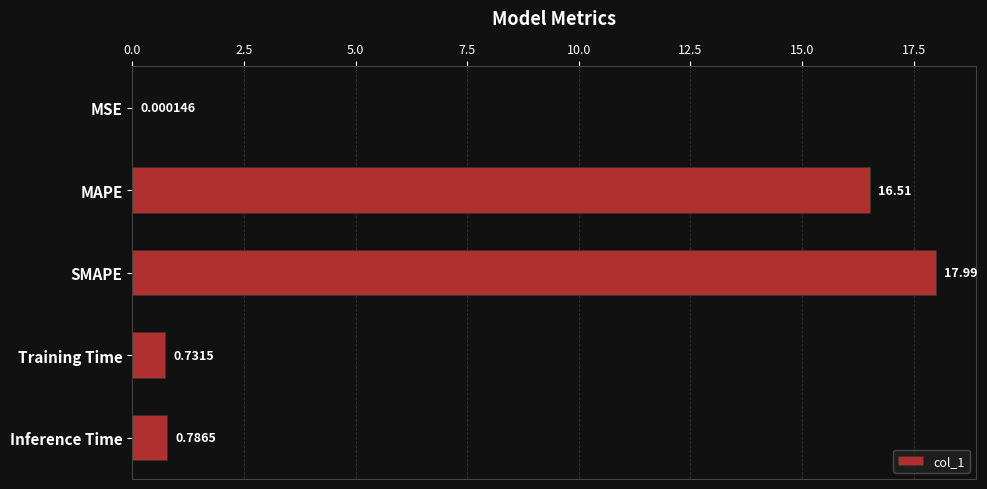

At which label is the value closest to 8?

Inference Time